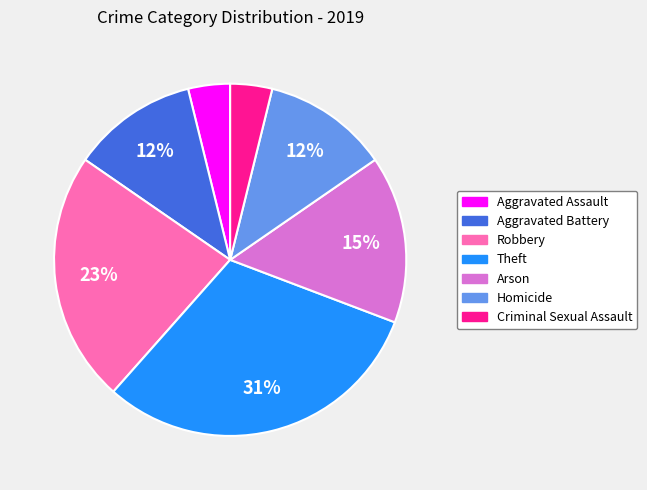

What percentage is the Criminal Sexual Assault slice, to the nearest percent?

4%